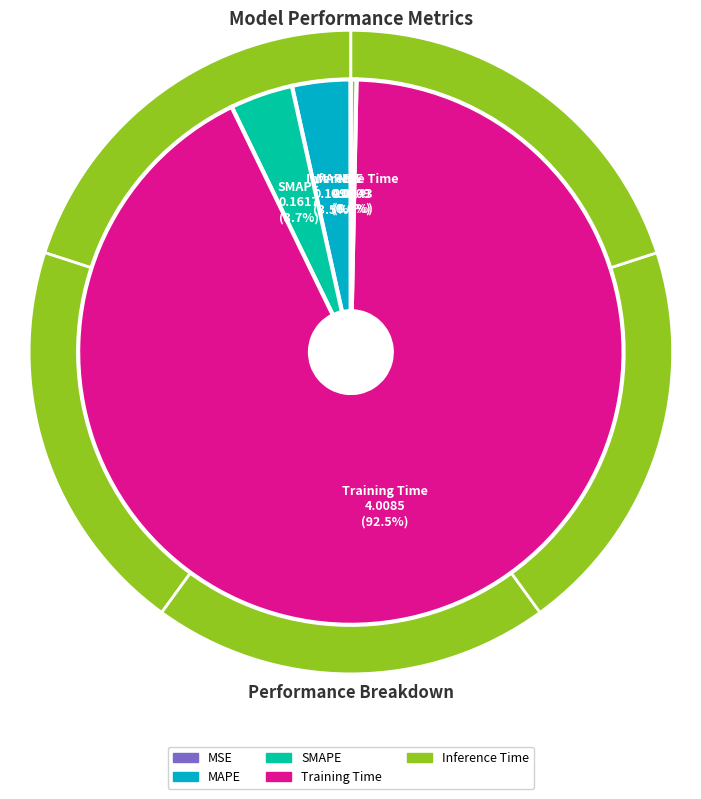

Rank the categories by value from lowest to highest.

MSE, Inference Time, MAPE, SMAPE, Training Time